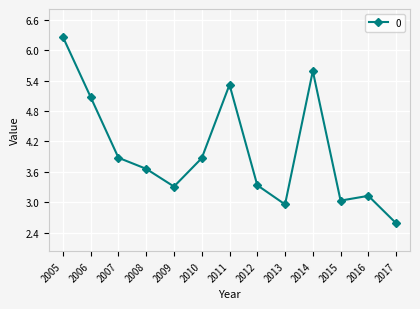

Where is the first local minimum?

2009